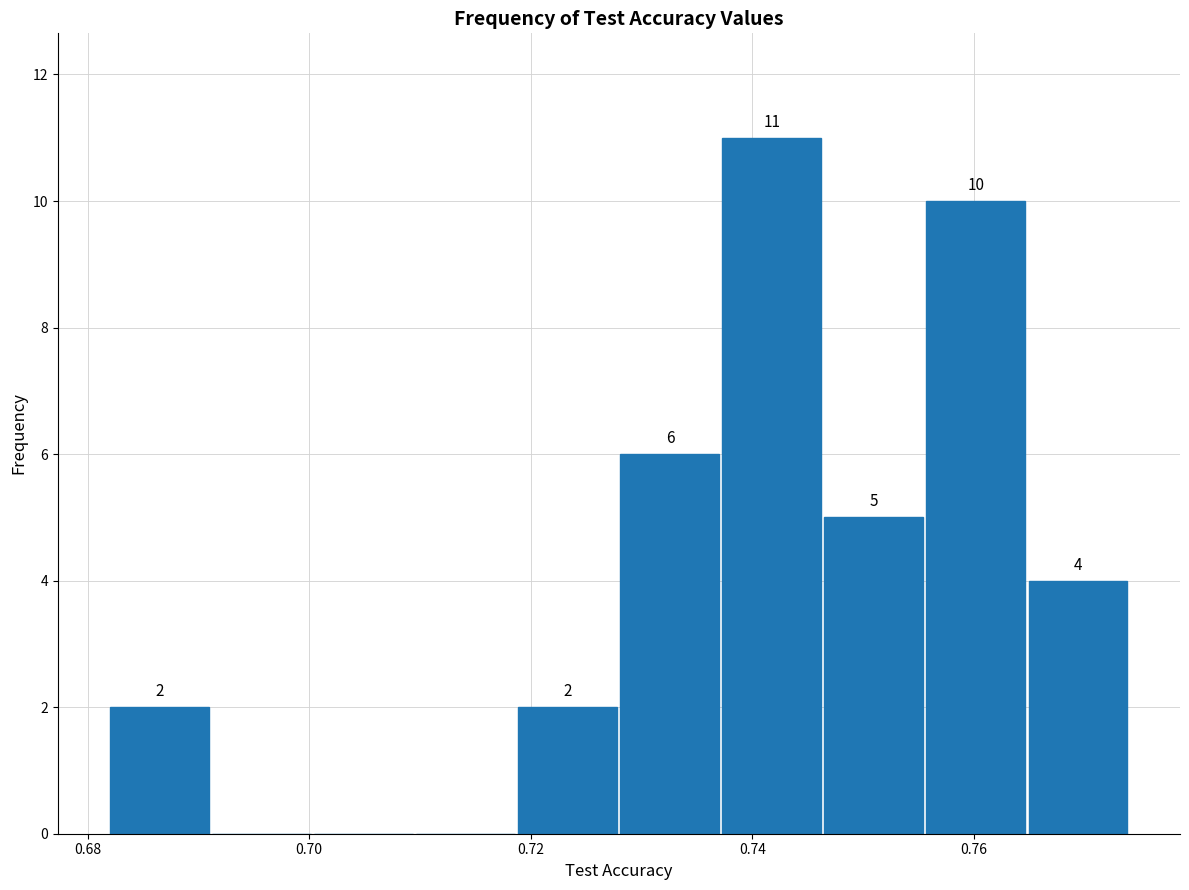

Over which range of the x-axis is the bar tallest?

0.738 to 0.746